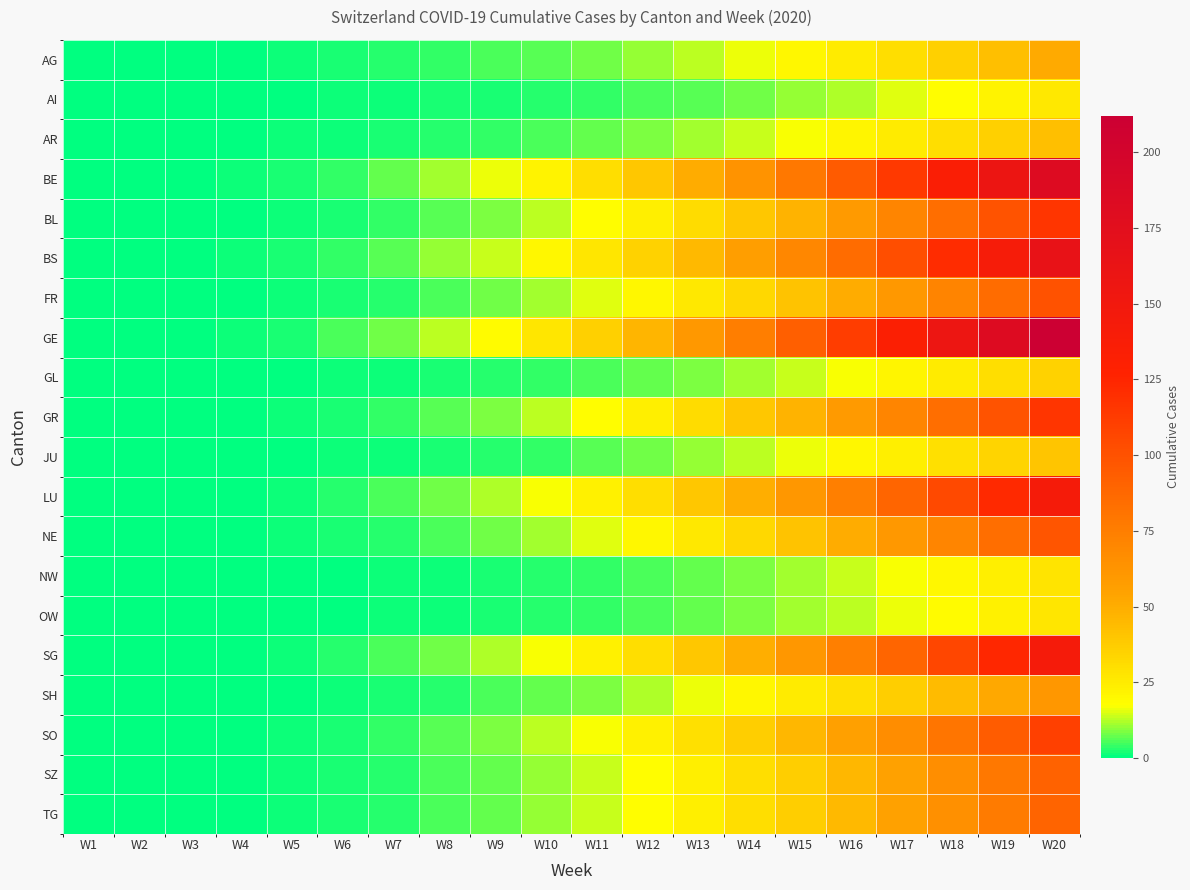

Reading left to right, transcribe all the data shown in this chart.

AG: W1=0	W2=0	W3=0	W4=0	W5=1	W6=2	W7=3	W8=4	W9=5	W10=6	W11=8	W12=10	W13=13	W14=16	W15=20	W16=25	W17=30	W18=36	W19=43	W20=51
AI: W1=0	W2=0	W3=0	W4=0	W5=0	W6=1	W7=1	W8=2	W9=2	W10=3	W11=4	W12=5	W13=6	W14=8	W15=10	W16=12	W17=15	W18=18	W19=22	W20=26
AR: W1=0	W2=0	W3=0	W4=0	W5=1	W6=1	W7=2	W8=3	W9=4	W10=5	W11=7	W12=9	W13=11	W14=14	W15=17	W16=21	W17=25	W18=30	W19=36	W20=43
BE: W1=0	W2=0	W3=0	W4=1	W5=2	W6=4	W7=7	W8=11	W9=16	W10=22	W11=30	W12=39	W13=50	W14=63	W15=78	W16=95	W17=114	W18=135	W19=158	W20=183
BL: W1=0	W2=0	W3=0	W4=0	W5=1	W6=2	W7=4	W8=6	W9=9	W10=13	W11=18	W12=24	W13=31	W14=39	W15=48	W16=59	W17=71	W18=84	W19=99	W20=116
BS: W1=0	W2=0	W3=0	W4=1	W5=2	W6=4	W7=6	W8=10	W9=14	W10=20	W11=27	W12=35	W13=45	W14=57	W15=70	W16=85	W17=102	W18=121	W19=142	W20=165
FR: W1=0	W2=0	W3=0	W4=0	W5=1	W6=2	W7=3	W8=5	W9=8	W10=11	W11=15	W12=20	W13=26	W14=33	W15=41	W16=50	W17=60	W18=72	W19=85	W20=100
GE: W1=0	W2=0	W3=0	W4=1	W5=2	W6=5	W7=8	W8=13	W9=19	W10=27	W11=36	W12=47	W13=60	W14=75	W15=92	W16=111	W17=133	W18=157	W19=183	W20=212
GL: W1=0	W2=0	W3=0	W4=0	W5=0	W6=1	W7=1	W8=2	W9=3	W10=4	W11=5	W12=7	W13=9	W14=11	W15=14	W16=17	W17=21	W18=25	W19=30	W20=35
GR: W1=0	W2=0	W3=0	W4=0	W5=1	W6=2	W7=4	W8=6	W9=9	W10=13	W11=18	W12=24	W13=31	W14=39	W15=48	W16=59	W17=71	W18=84	W19=99	W20=116
JU: W1=0	W2=0	W3=0	W4=0	W5=0	W6=1	W7=1	W8=2	W9=3	W10=4	W11=6	W12=8	W13=10	W14=13	W15=16	W16=20	W17=24	W18=29	W19=34	W20=40
LU: W1=0	W2=0	W3=0	W4=0	W5=1	W6=3	W7=5	W8=8	W9=12	W10=17	W11=23	W12=30	W13=39	W14=49	W15=61	W16=74	W17=89	W18=105	W19=123	W20=143
NE: W1=0	W2=0	W3=0	W4=0	W5=1	W6=2	W7=3	W8=5	W9=8	W10=11	W11=15	W12=20	W13=26	W14=33	W15=41	W16=50	W17=60	W18=71	W19=84	W20=98
NW: W1=0	W2=0	W3=0	W4=0	W5=0	W6=0	W7=1	W8=1	W9=2	W10=3	W11=4	W12=5	W13=7	W14=9	W15=11	W16=14	W17=17	W18=20	W19=24	W20=28
OW: W1=0	W2=0	W3=0	W4=0	W5=0	W6=0	W7=1	W8=1	W9=2	W10=3	W11=4	W12=5	W13=7	W14=9	W15=11	W16=13	W17=16	W18=19	W19=23	W20=27
SG: W1=0	W2=0	W3=0	W4=0	W5=1	W6=3	W7=5	W8=8	W9=12	W10=17	W11=23	W12=30	W13=39	W14=49	W15=61	W16=74	W17=89	W18=106	W19=124	W20=144
SH: W1=0	W2=0	W3=0	W4=0	W5=0	W6=1	W7=2	W8=3	W9=5	W10=7	W11=9	W12=12	W13=16	W14=20	W15=25	W16=30	W17=37	W18=44	W19=52	W20=61
SO: W1=0	W2=0	W3=0	W4=0	W5=1	W6=2	W7=4	W8=6	W9=9	W10=13	W11=17	W12=23	W13=29	W14=37	W15=46	W16=56	W17=67	W18=80	W19=94	W20=110
SZ: W1=0	W2=0	W3=0	W4=0	W5=1	W6=2	W7=3	W8=5	W9=7	W10=10	W11=14	W12=18	W13=24	W14=30	W15=37	W16=46	W17=55	W18=66	W19=78	W20=91
TG: W1=0	W2=0	W3=0	W4=0	W5=1	W6=2	W7=3	W8=5	W9=7	W10=10	W11=14	W12=18	W13=24	W14=30	W15=37	W16=45	W17=55	W18=65	W19=77	W20=90